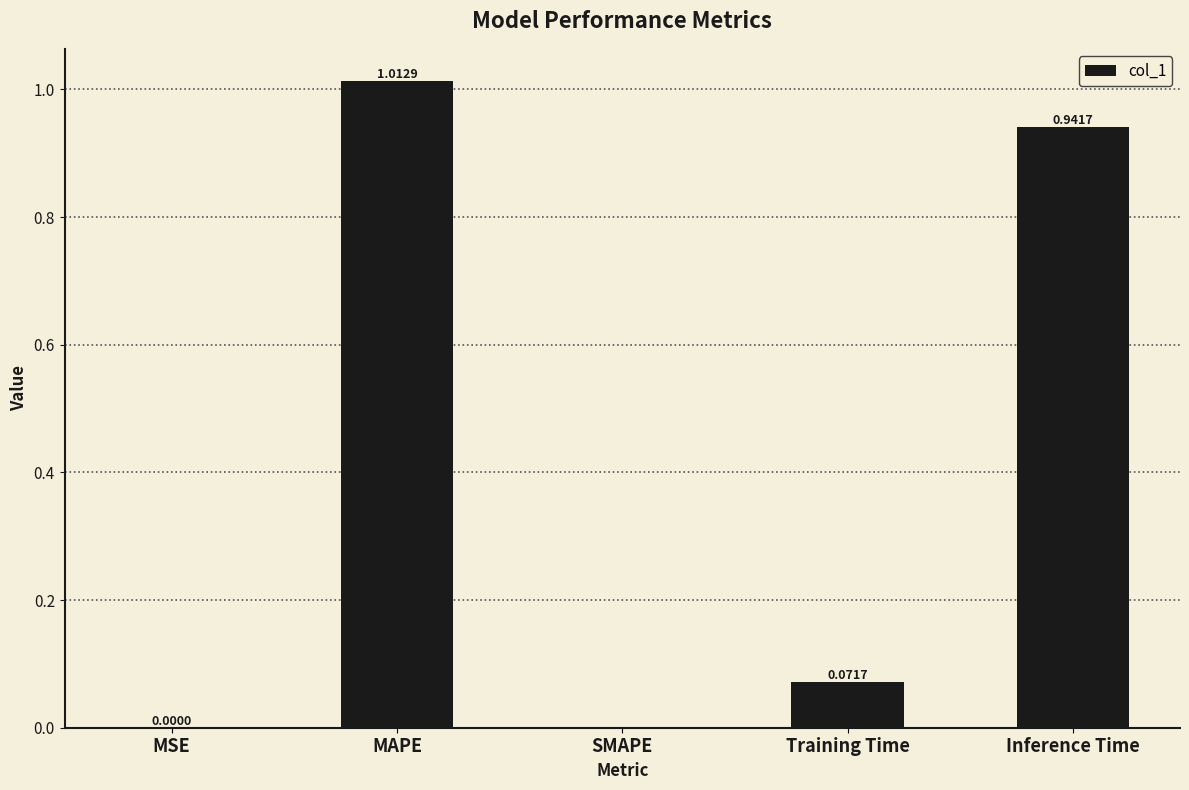

True or false: the data shows 0.0 at SMAPE.

True